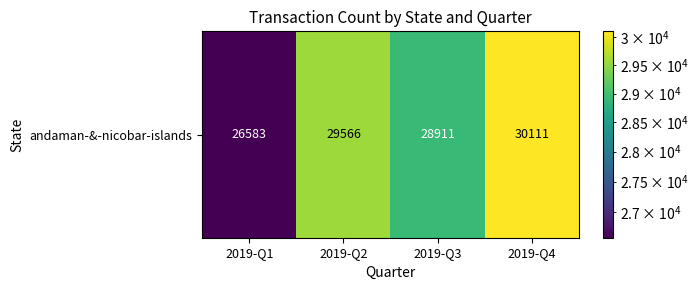

What is the smallest value displayed?

26583